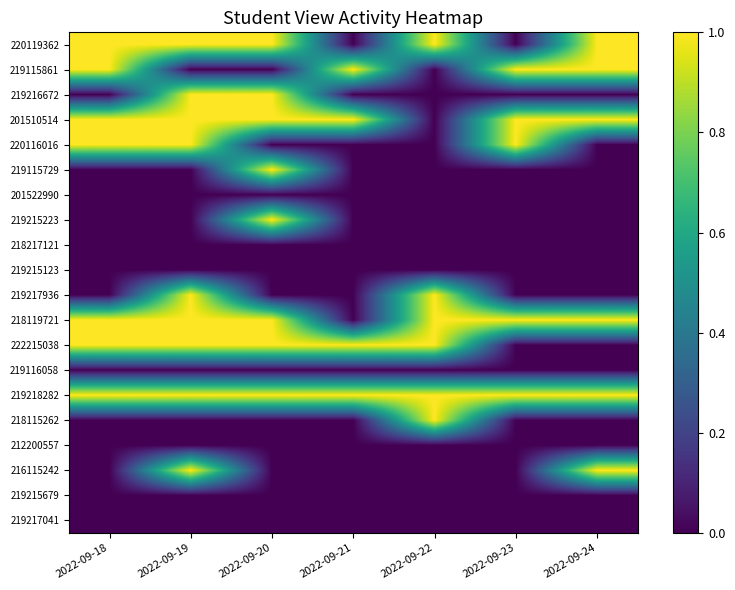

List the series in order of their peak value, highest first.

220119362, 219115861, 219216672, 201510514, 220116016, 219115729, 219215223, 219217936, 218119721, 222215038, 219218282, 218115262, 216115242, 201522990, 218217121, 219215123, 219116058, 212200557, 219215679, 219217041